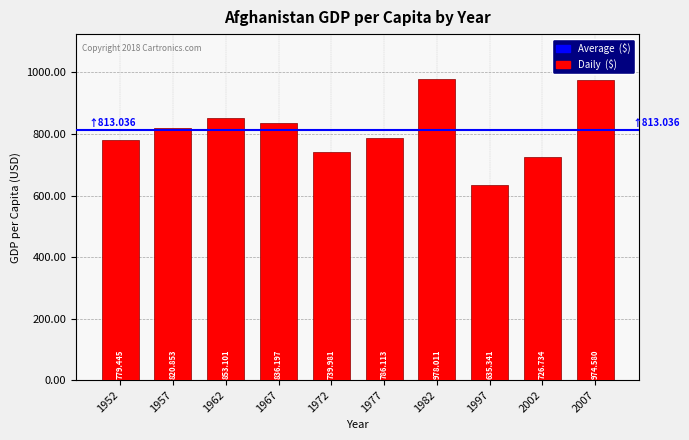

What is the minimum value shown in the chart?

635.3